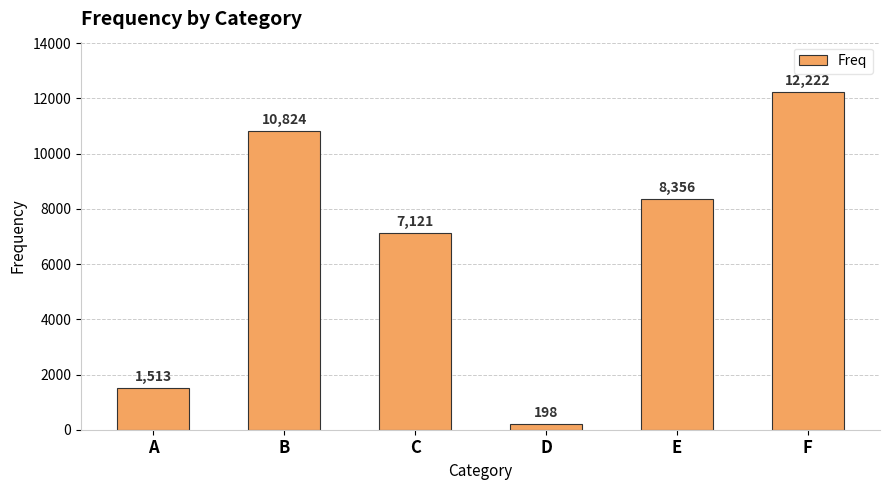

What is the change in value from A to B?

+9311